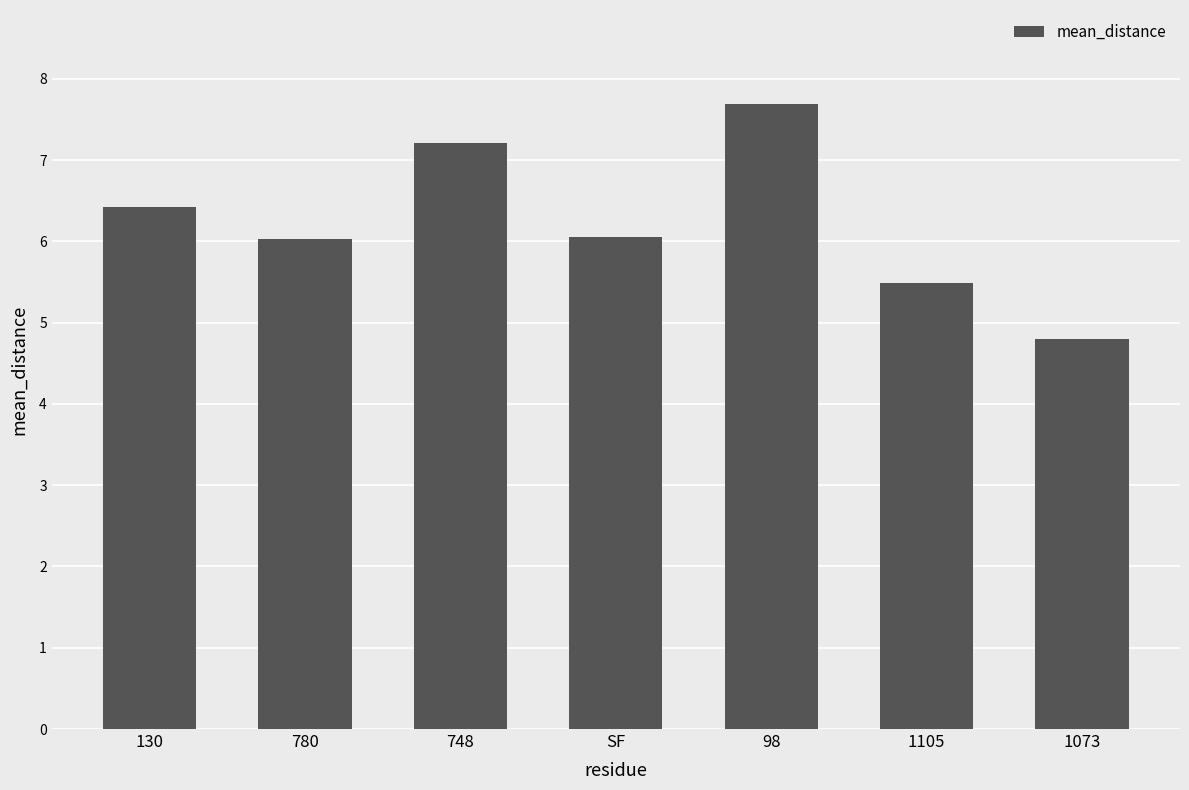

True or false: the data shows 2.6 at 780.

False